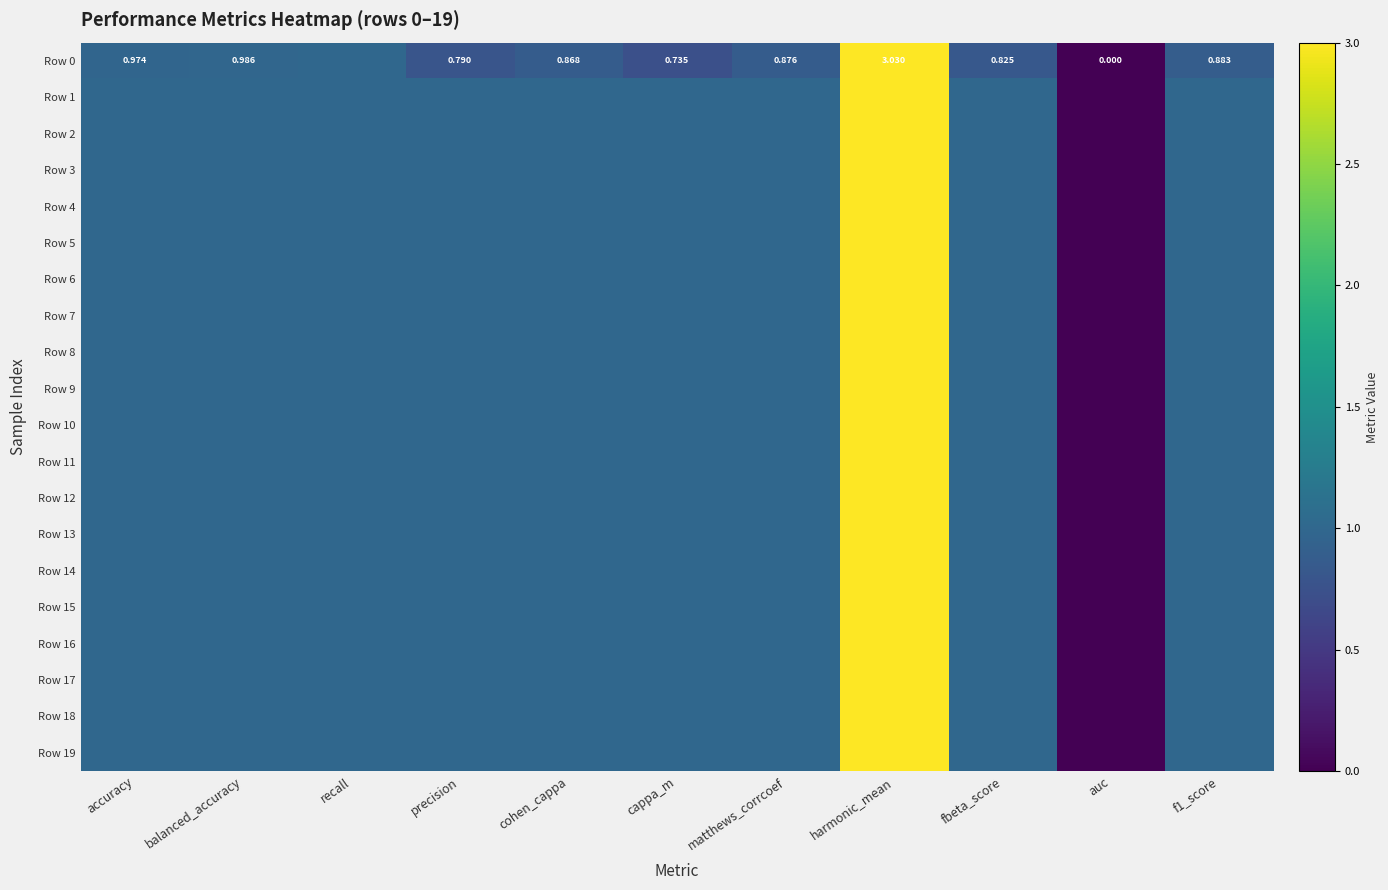

What is the total value across all series at harmonic_mean?

60.0